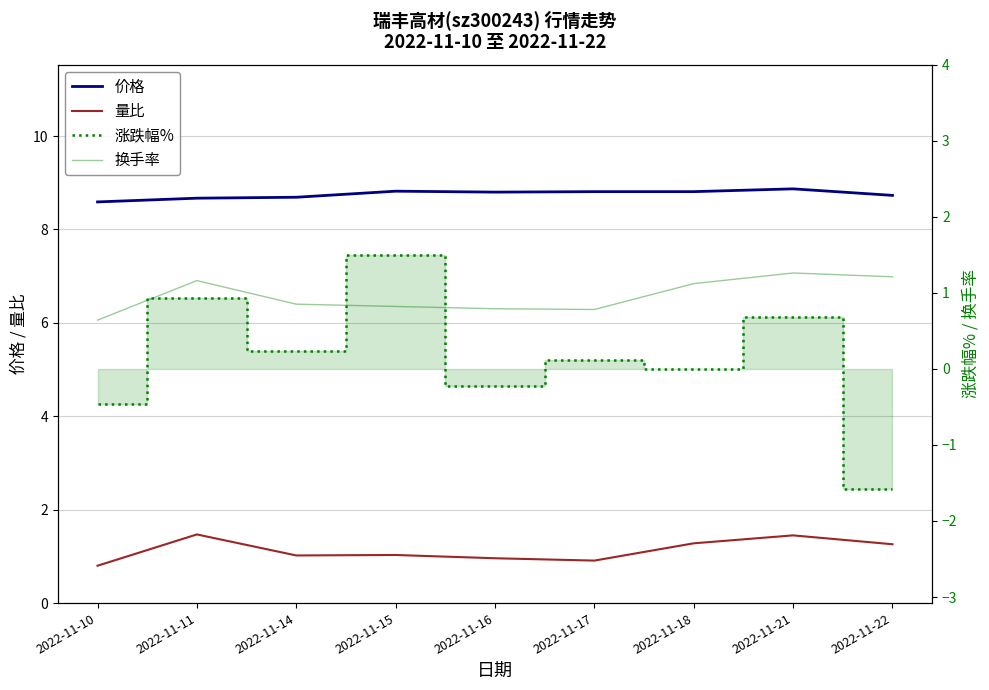

True or false: 涨跌幅% and 量比 cross at least once.

True